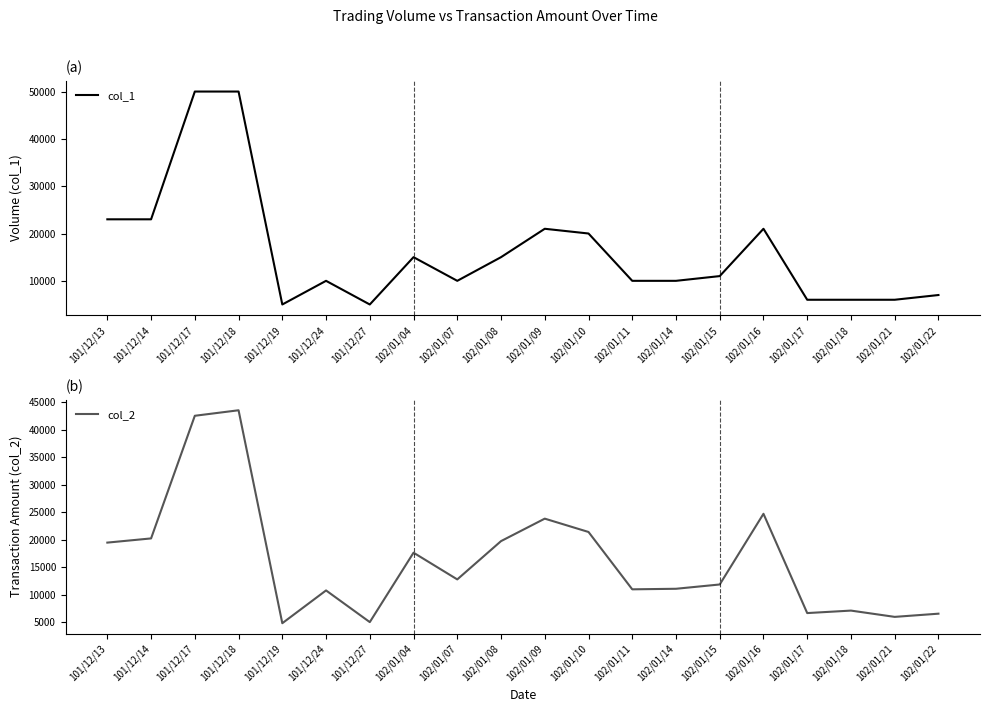

At which category does col_1 reach its first local valley?

101/12/19